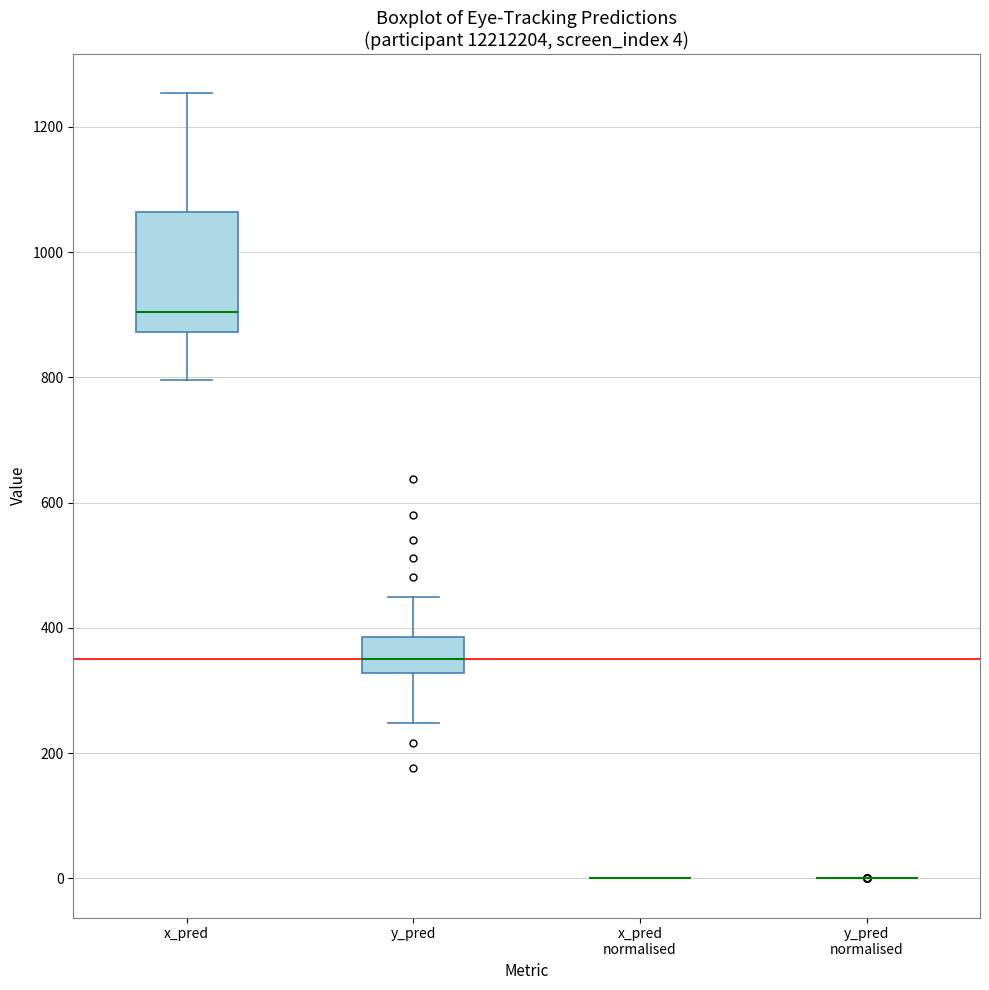

Comparing the boxes themselves (not the whiskers), which one is the tallest?

x_pred